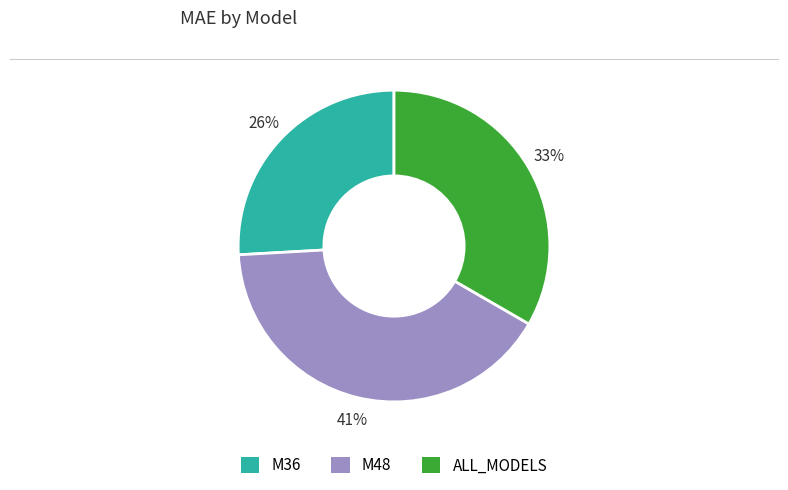

What is the ratio of the value at M36 to the value at M48?

0.6